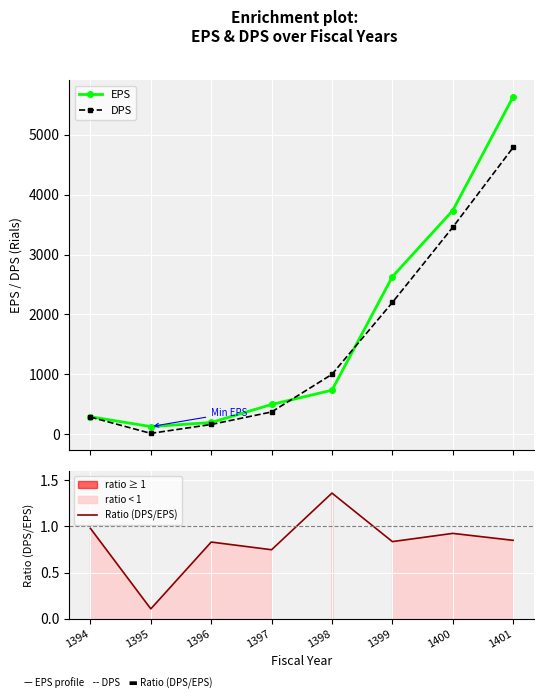

What is the approximate value of Ratio (DPS/EPS) at 1395?

0.1